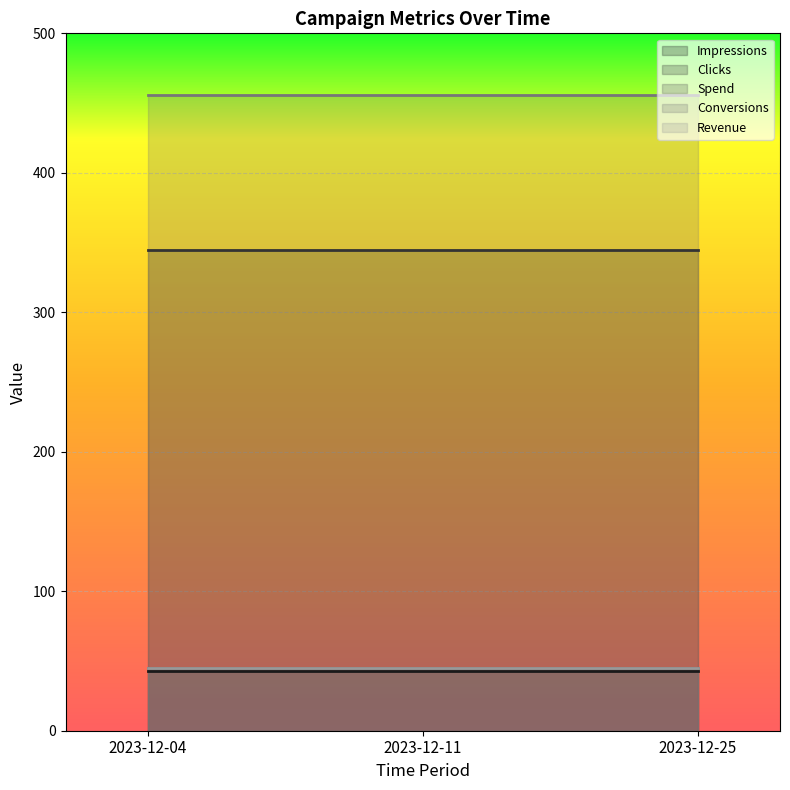

What is the total value across all series at 2023-12-25?

934